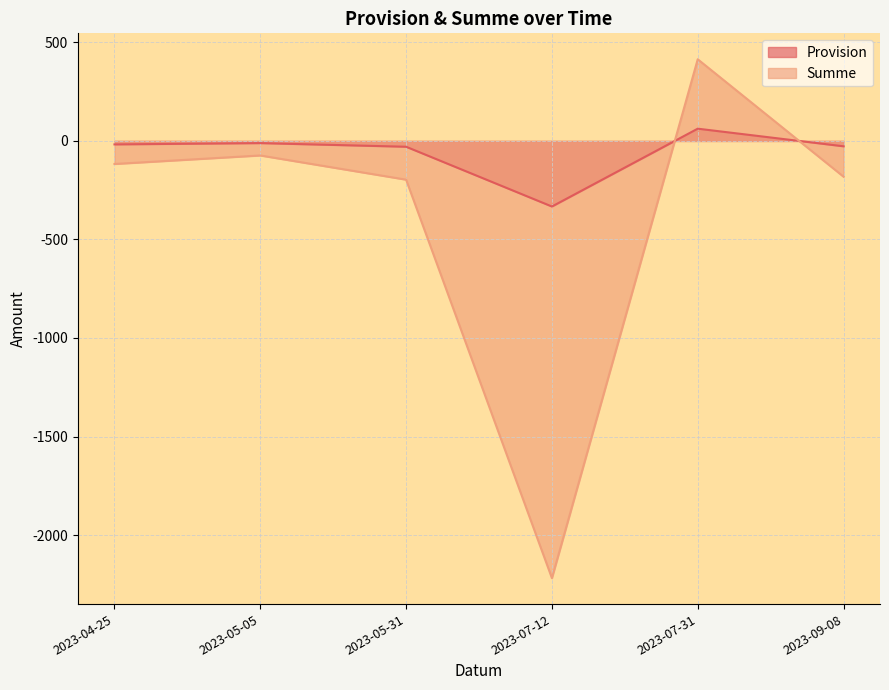

What is the difference between the maximum and minimum values in the Summe series?

2633.2